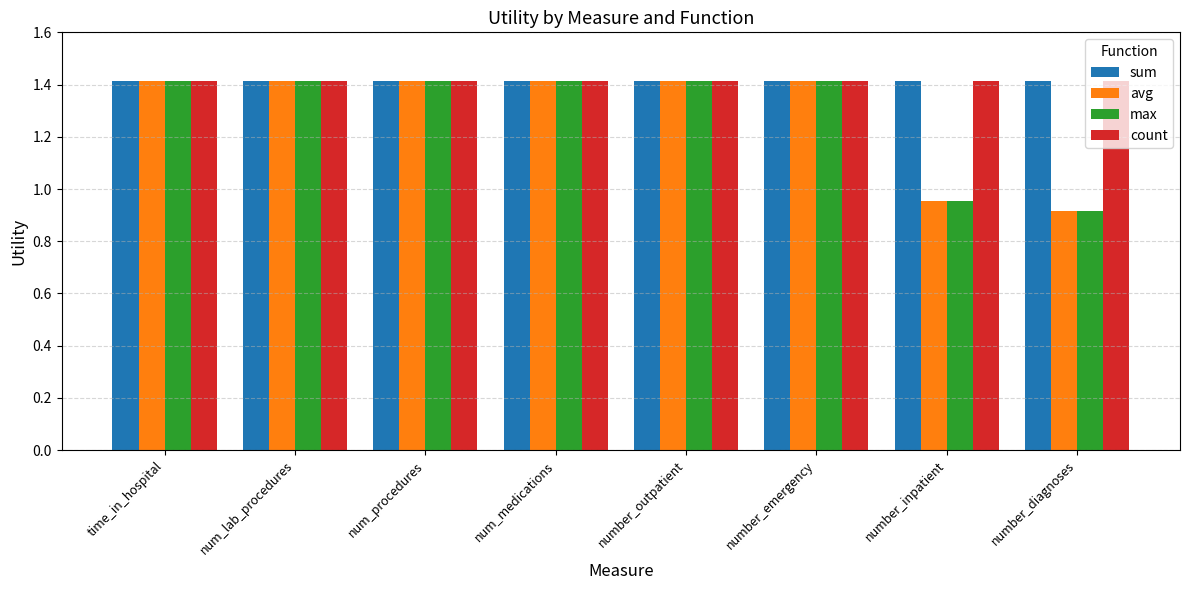

What is the label of the 2nd bar from the right?

number_inpatient